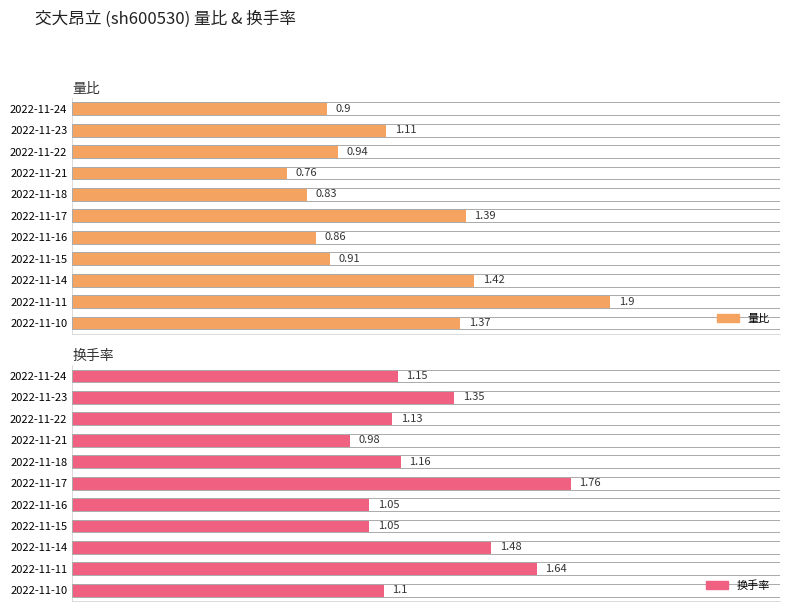

How many bars are there in each group?

2